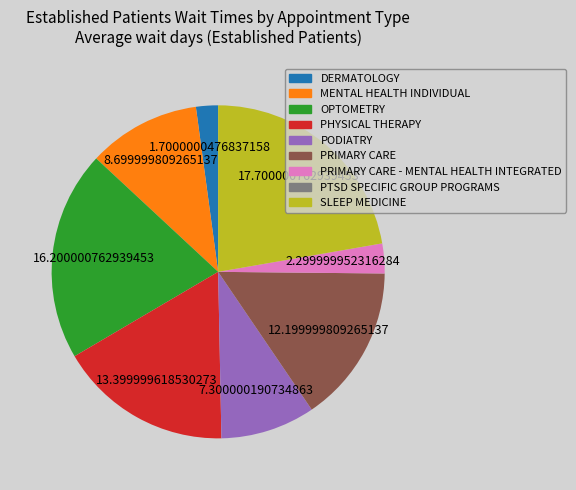

Is there any slice that represents more than half of the pie?

No